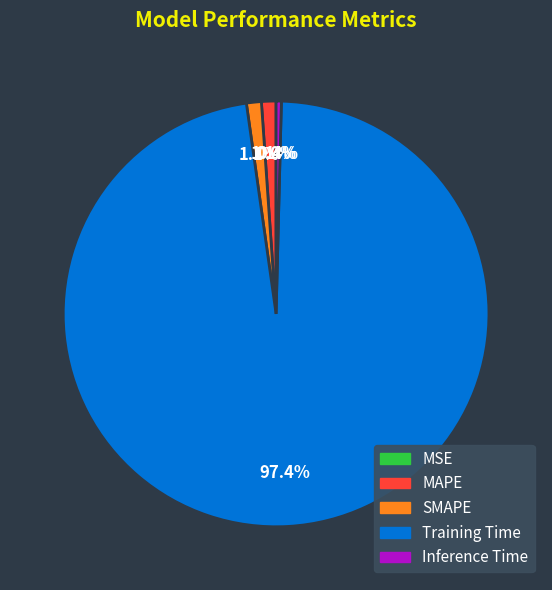

The Training Time slice represents 91% of the pie. True or false?

False